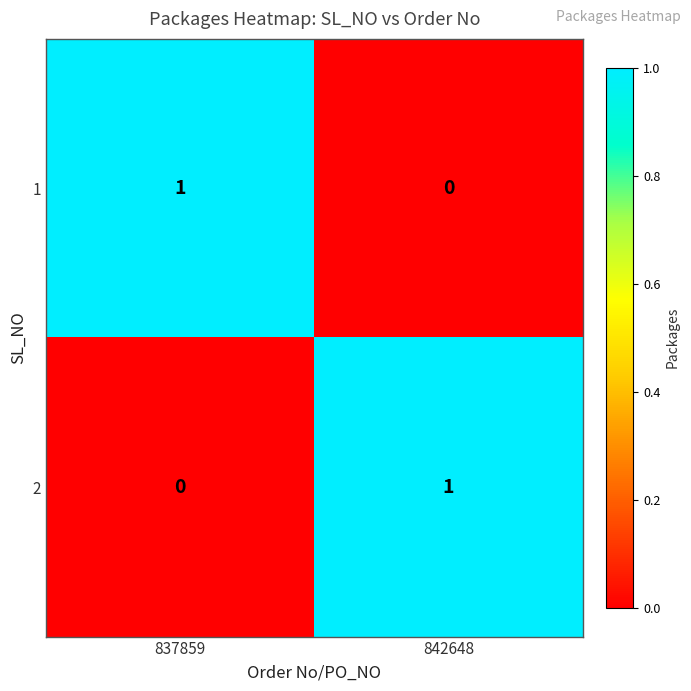

How many values in the 2 series are below 1?

1